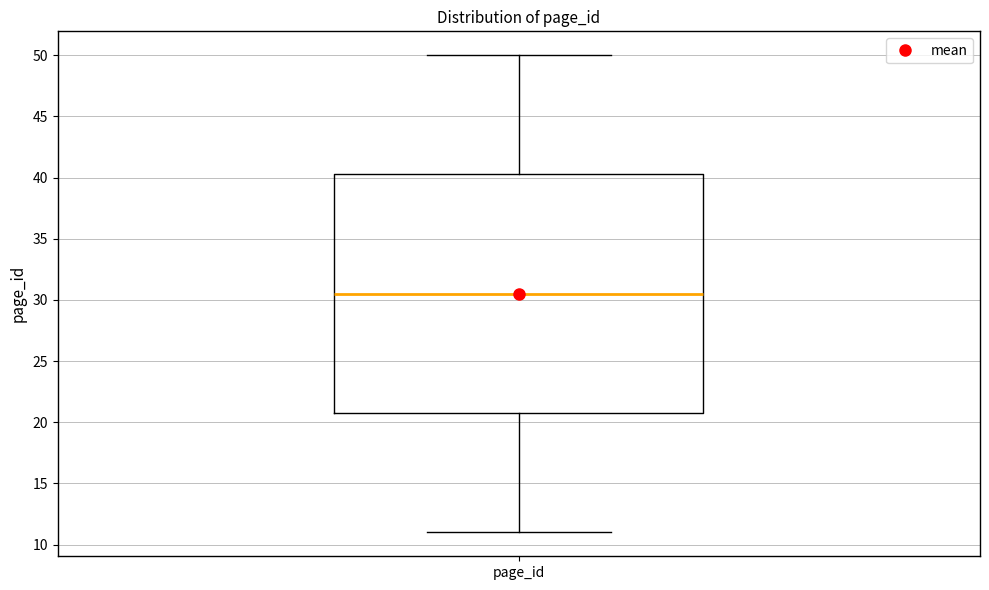

Transcribe this box plot: give where the median line is, the range the box spans, and where the two whiskers end, as read against the y-axis. The values are not printed on the chart, so give them approximately, as read against the axis.

median 30.5, box 21.0 to 40.5, whiskers 11.0 to 50.0